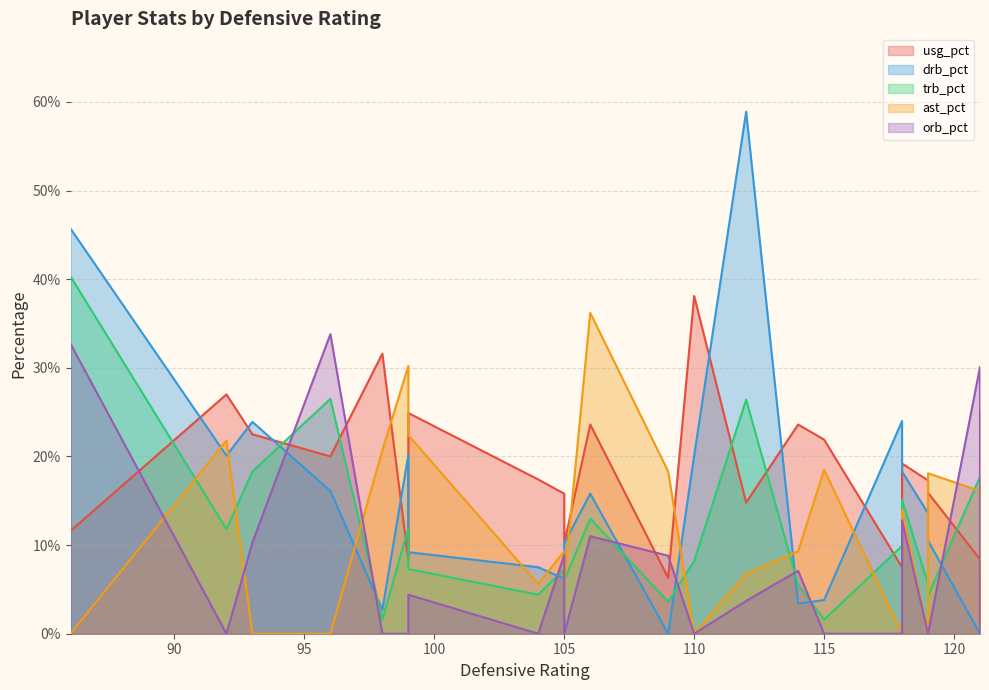

At which category is the sum across all series the highest?

86